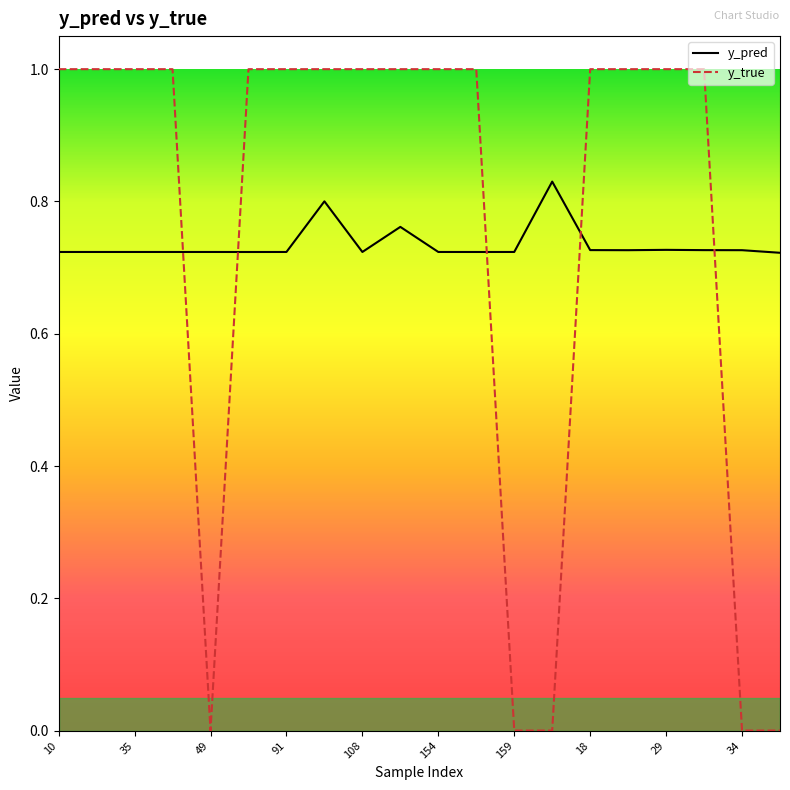

What is the difference between the maximum and minimum values in the y_true series?

1.0